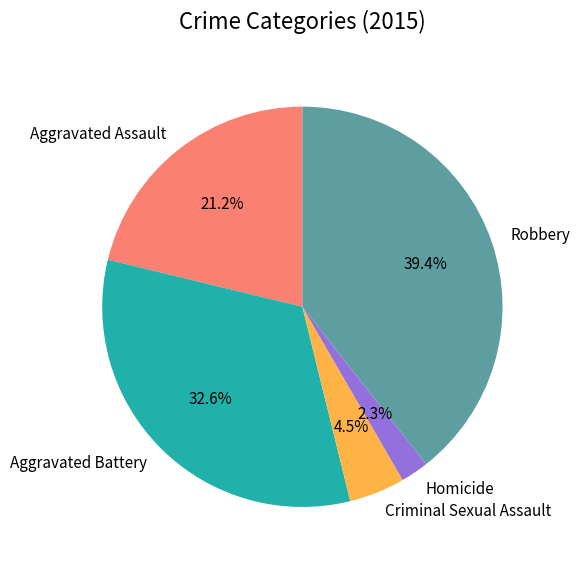

What is the ratio of the value at Homicide to the value at Aggravated Assault?

0.1